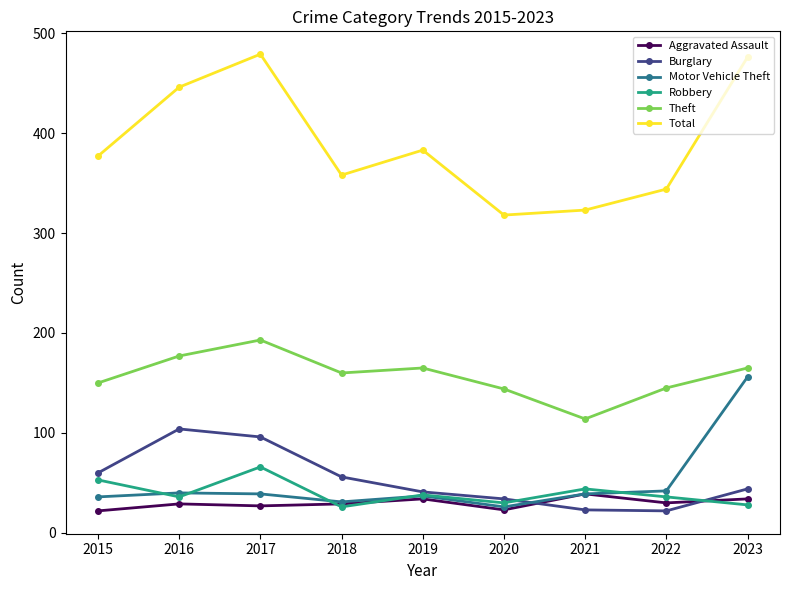

At how many categories does at least one series exceed 109?

9